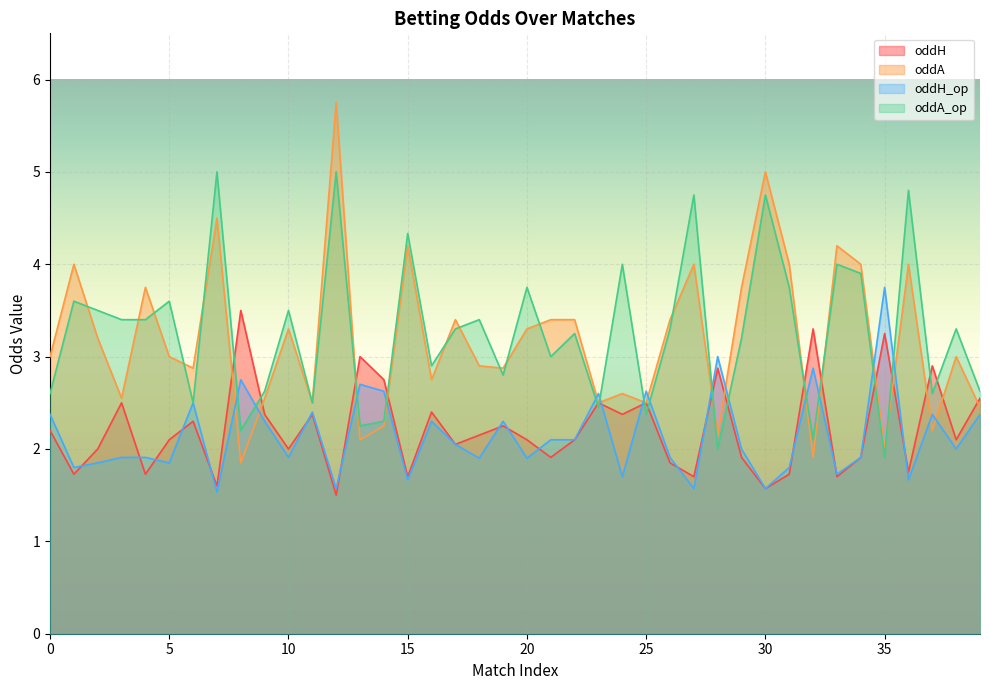

What is the difference between the maximum and second lowest values in the oddH series?

1.9